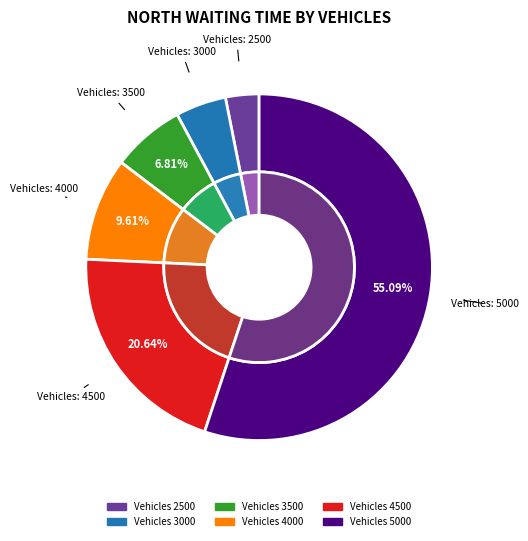

To the nearest percent, what is the combined percentage of 5000 and 3000?

60%